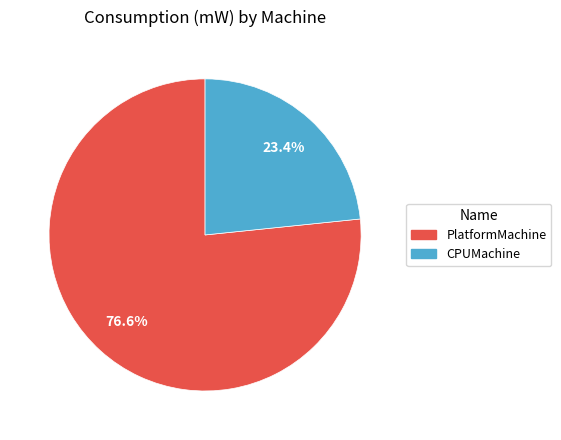

Which slice is the smallest?

CPUMachine